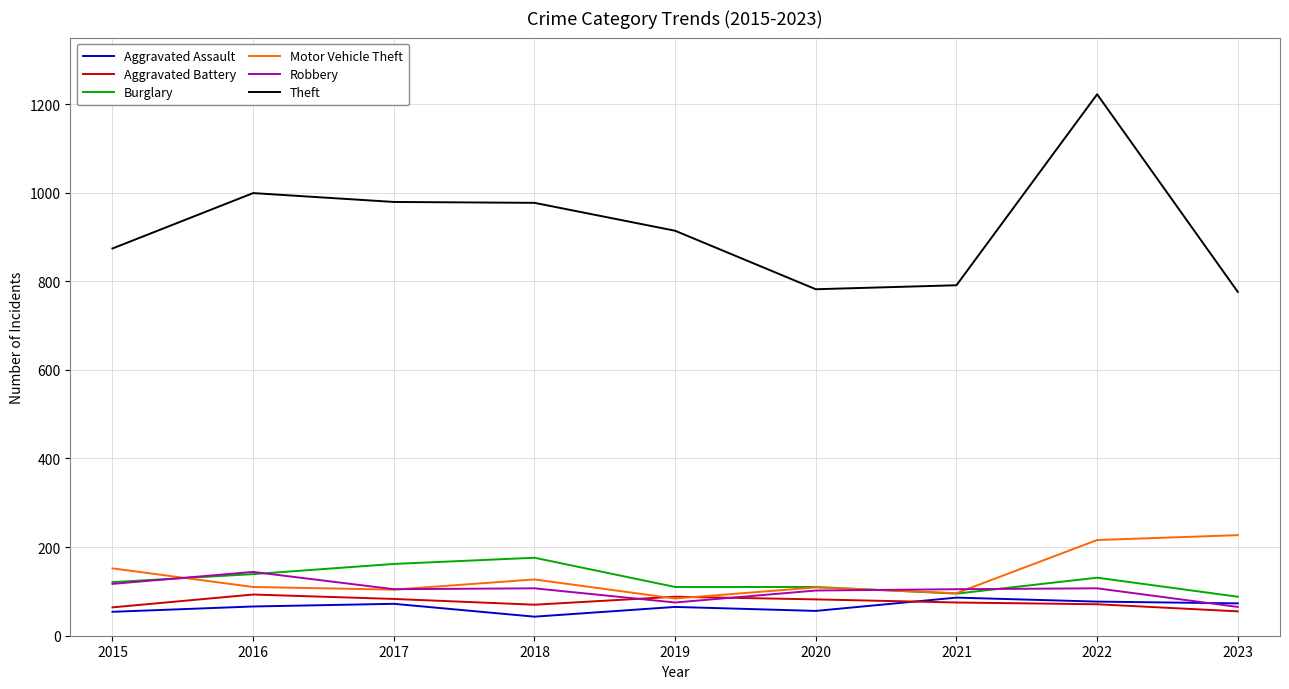

What is the approximate value of Aggravated Assault at 2022?

77